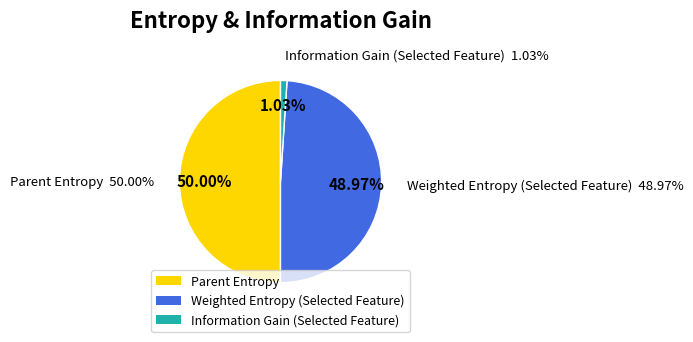

Which category has the smallest portion of the pie?

Information Gain (Selected Feature)